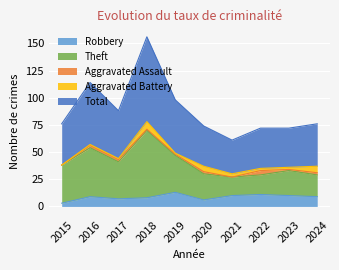

At how many categories does at least one series exceed 51?

10